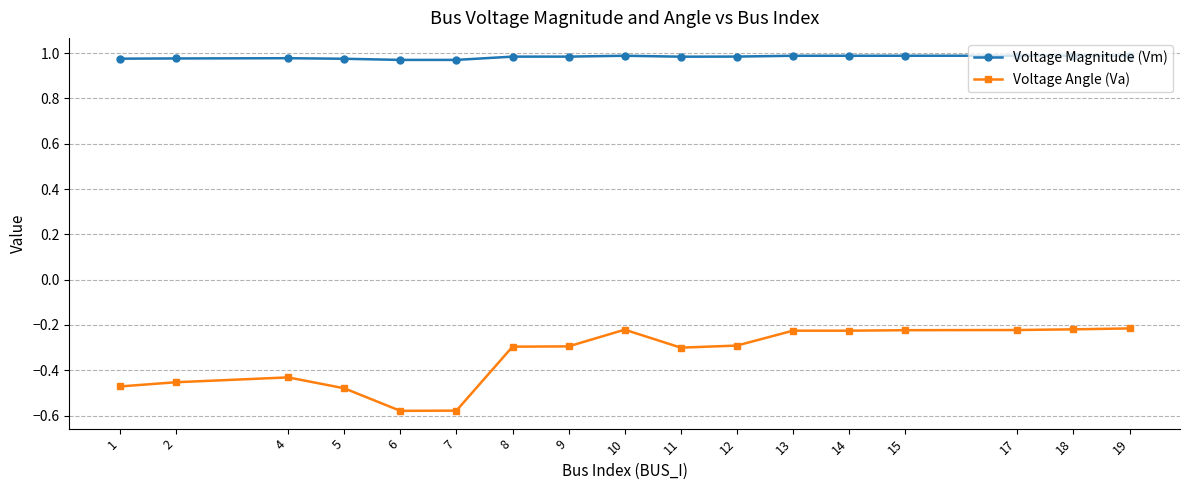

Rank the series at 12 from highest to lowest value.

Voltage Magnitude (Vm), Voltage Angle (Va)